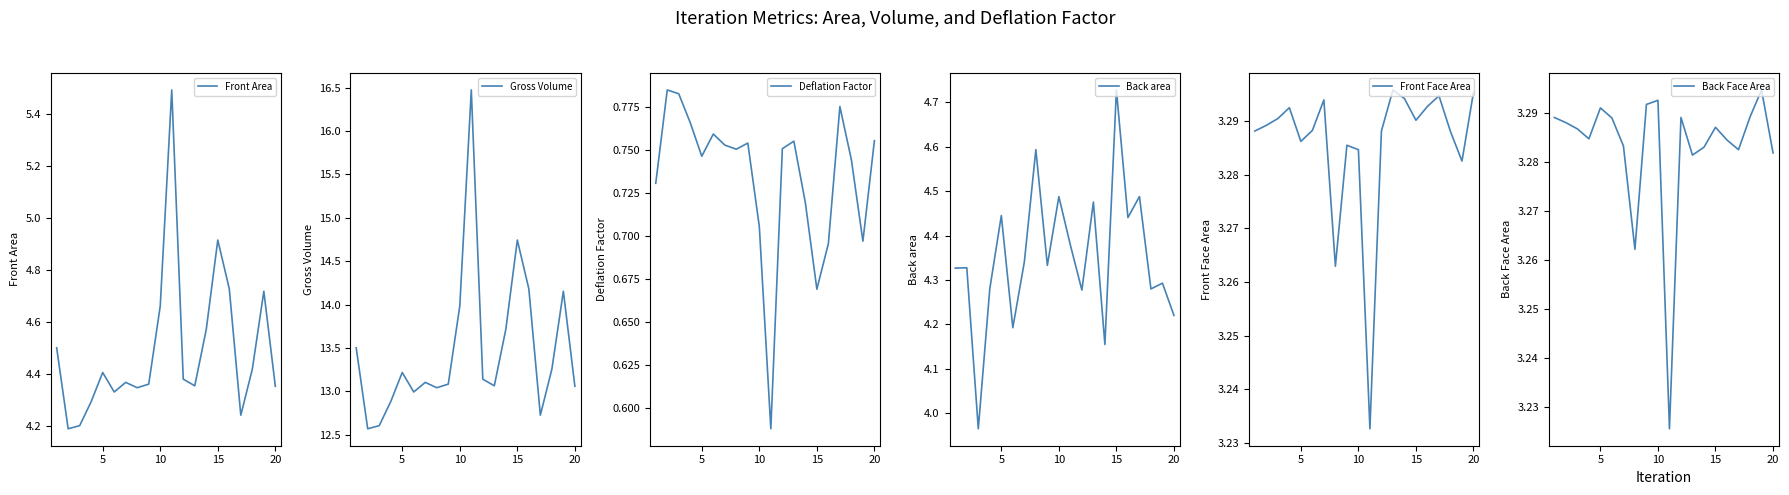

What is the maximum value for Front Area?

5.5